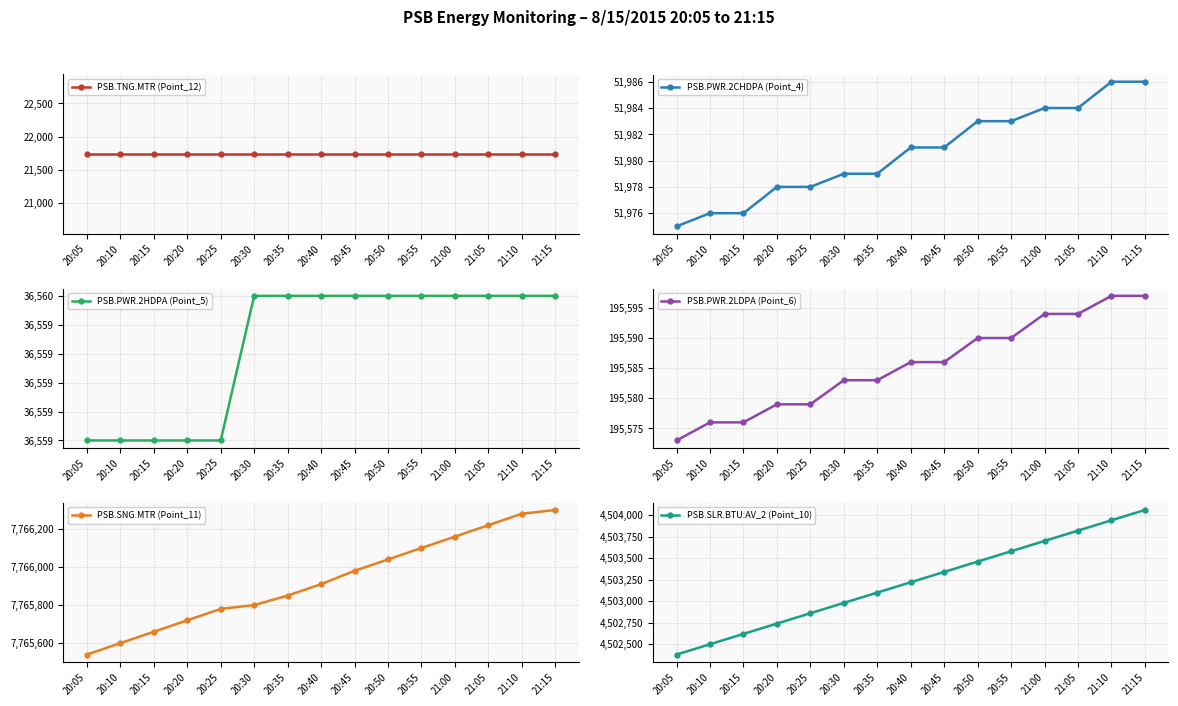

True or false: PSB.SLR.BTU:AV_2 (Point_10) and PSB.PWR.2CHDPA (Point_4) cross at least once.

False